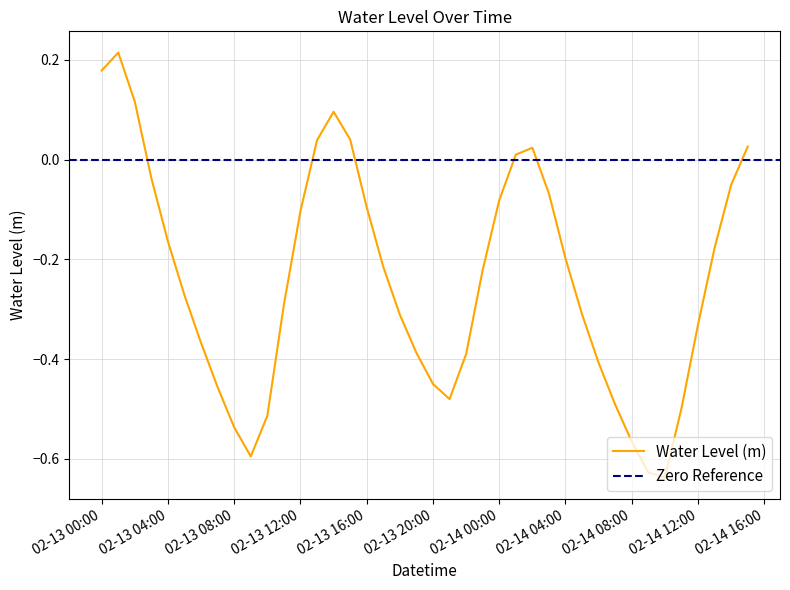

At which label does Water Level (m) first exceed 0?

02-13 00:00